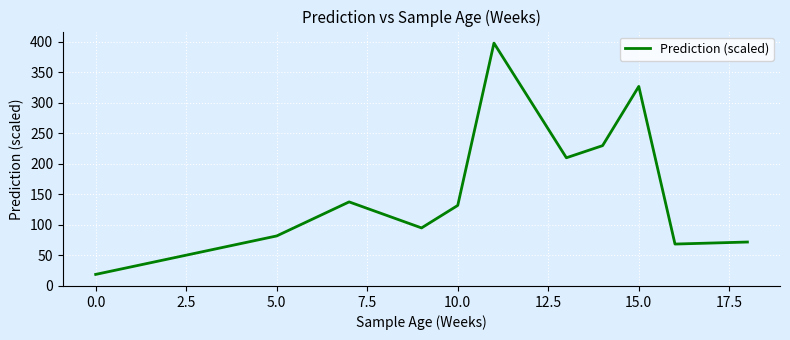

What is the greatest value displayed?

398.0